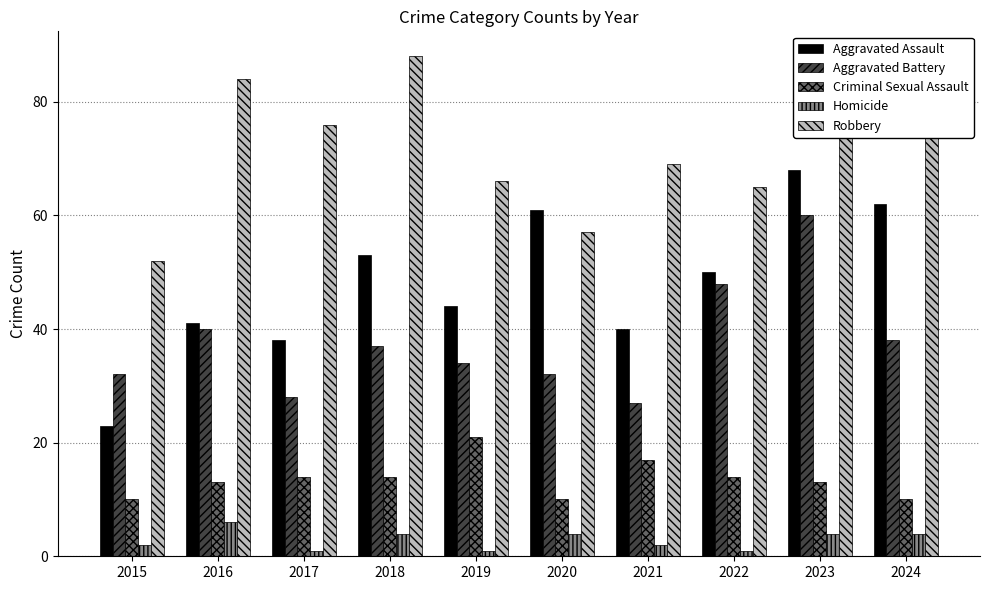

Which category has the highest value in the Aggravated Assault series?

2023